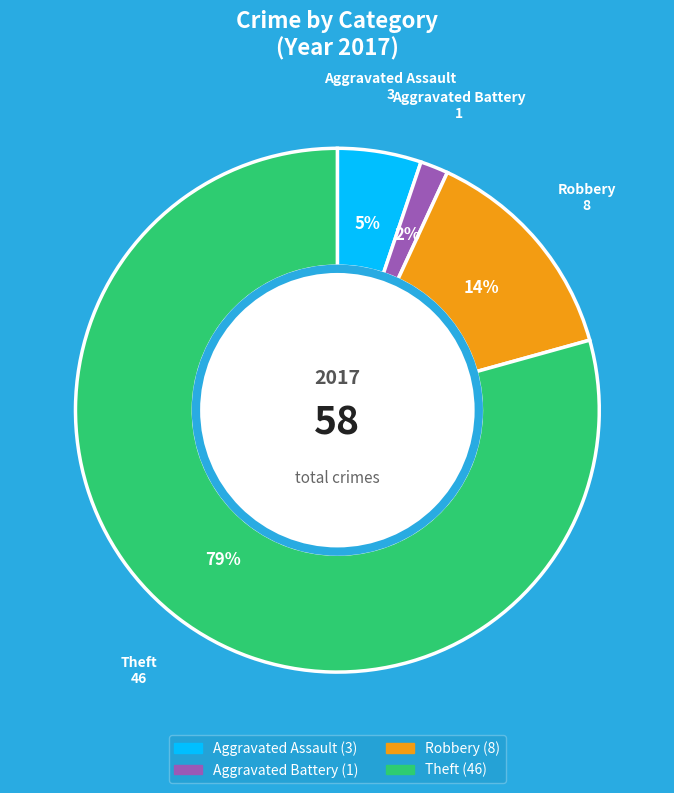

Combined, do Aggravated Battery and Robbery account for over 50%?

No